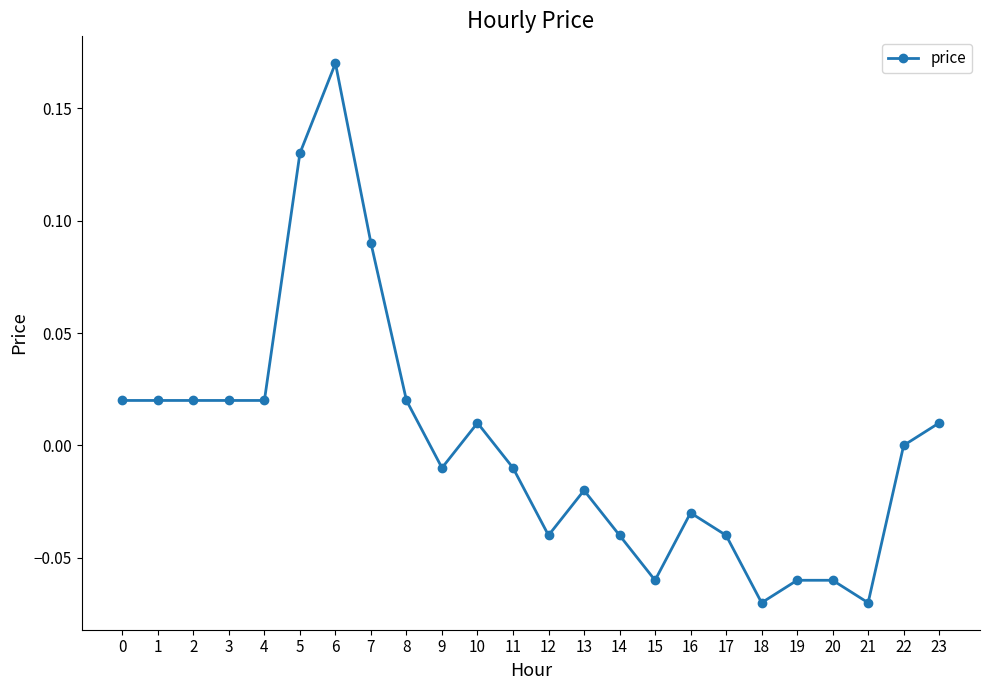

The value at 4 is 0.0. True or false?

True